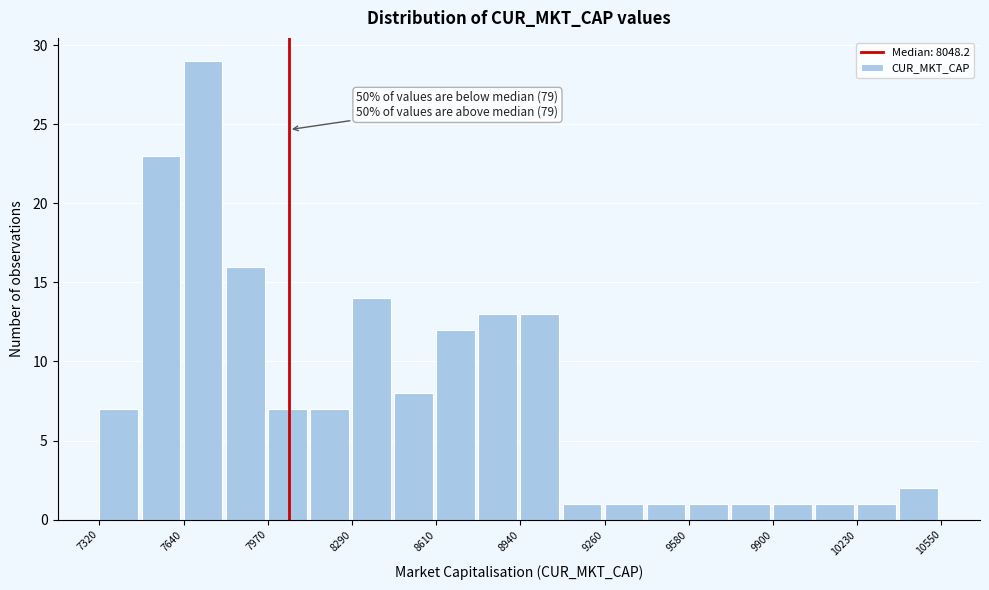

Read against the x-axis, roughly where is the centre of the tallest bar?

7700